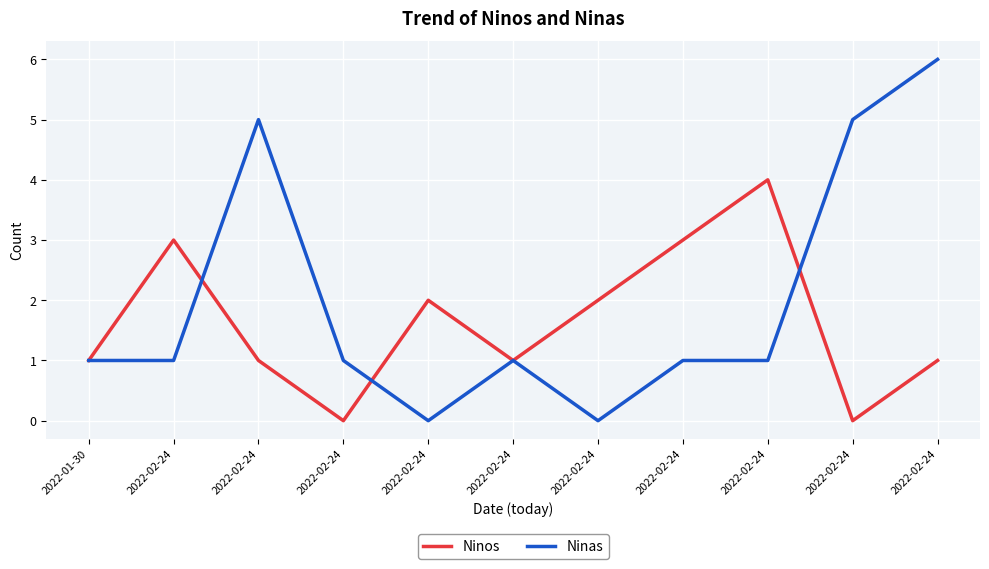

What are all the series names shown in the legend?

Ninos, Ninas